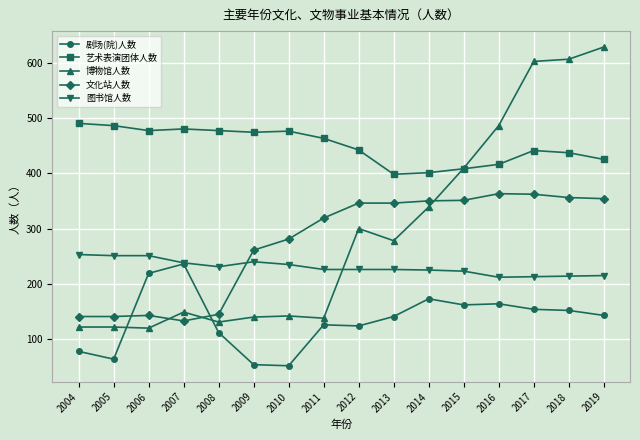

What is the spread (max minus min) of values at 2015?

247